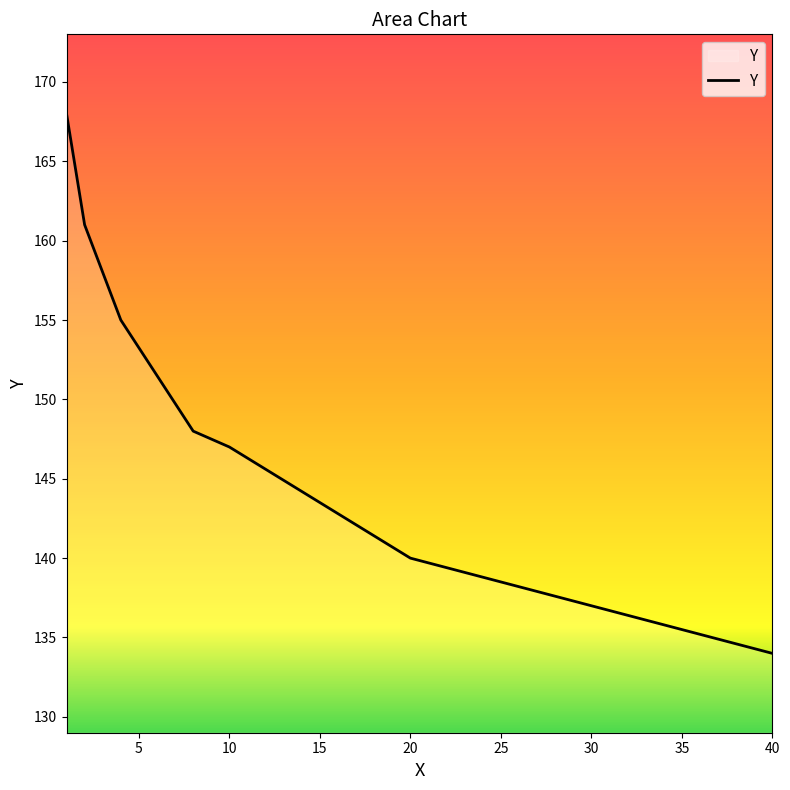

How many lines are shown in the chart?

1